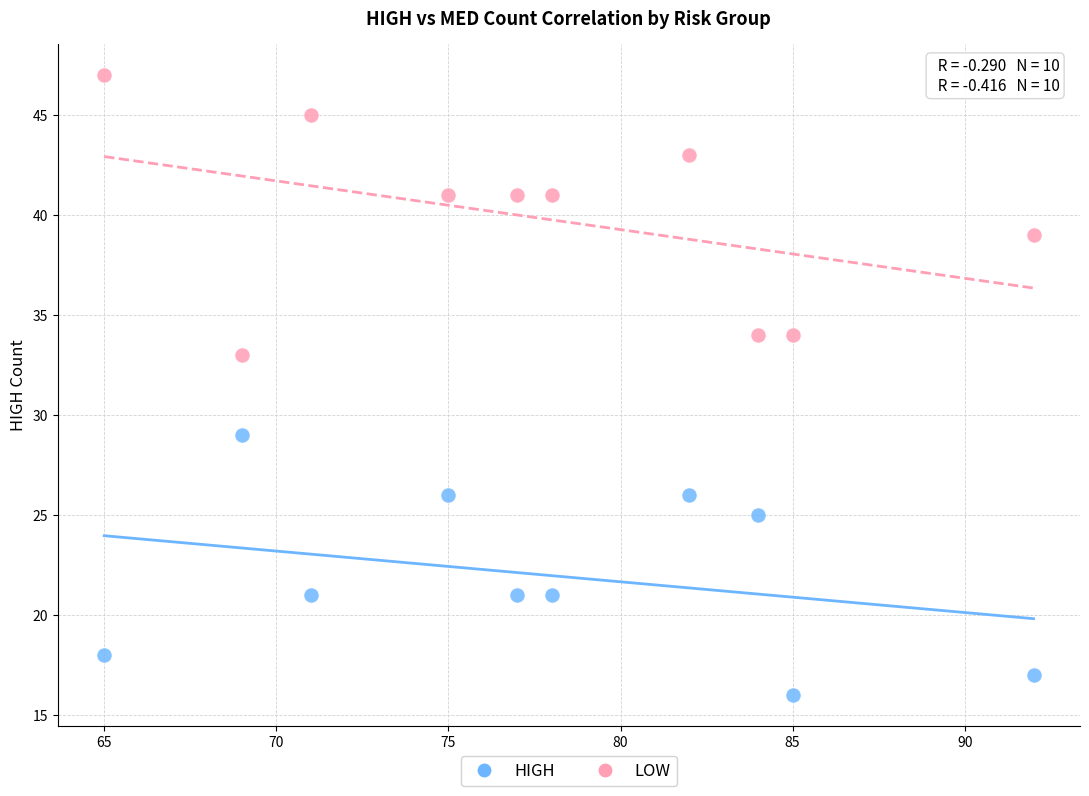

Which series has the widest spread of Y values?

LOW